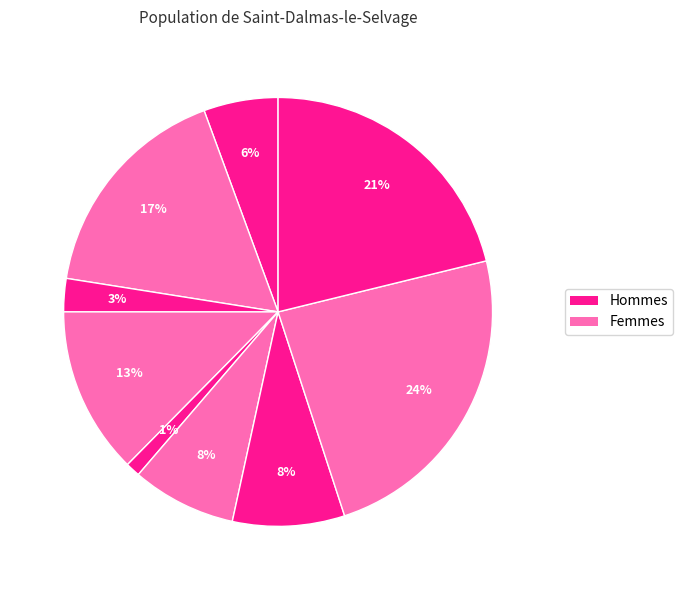

Count the number of slices in the pie.

9